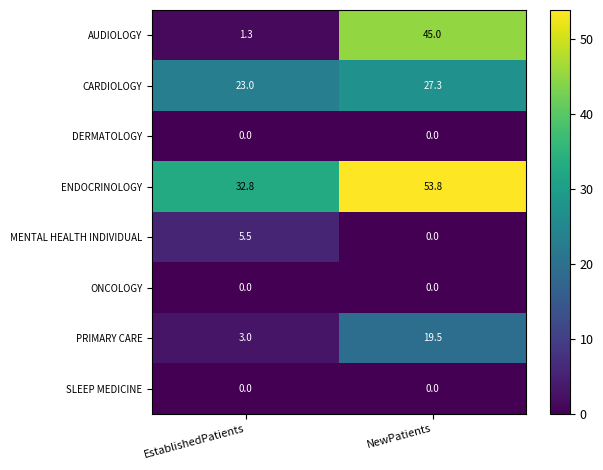

Count the number of data series in this chart.

8